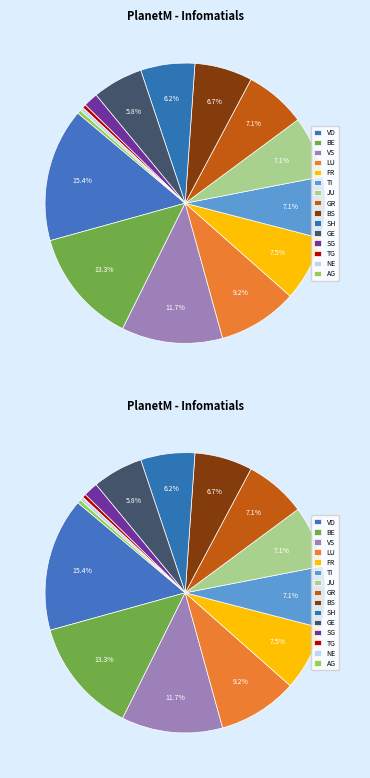

What portion of the pie excludes OW?

100.0%